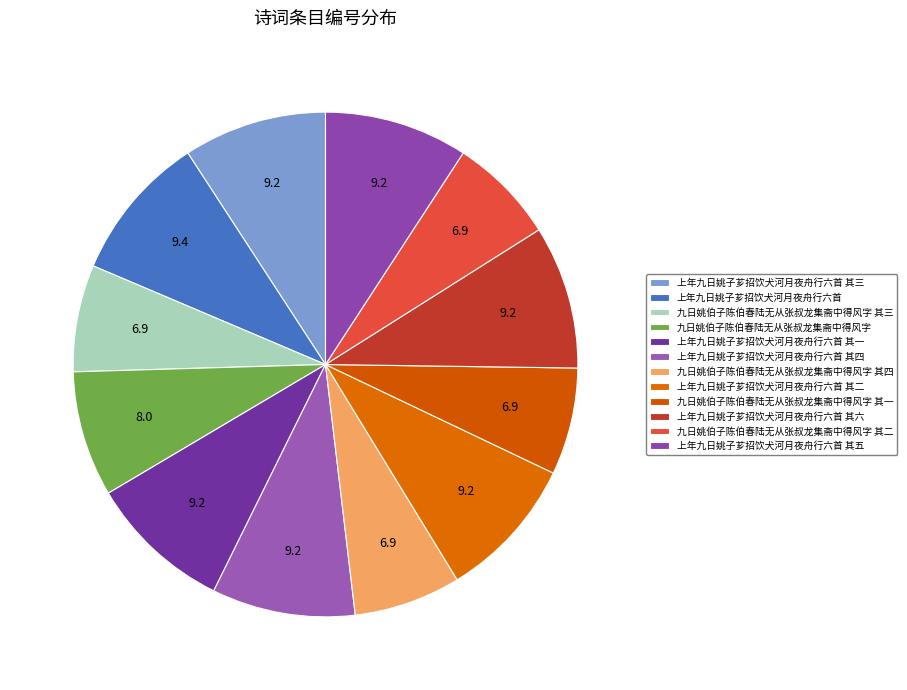

Count the number of slices in the pie.

12